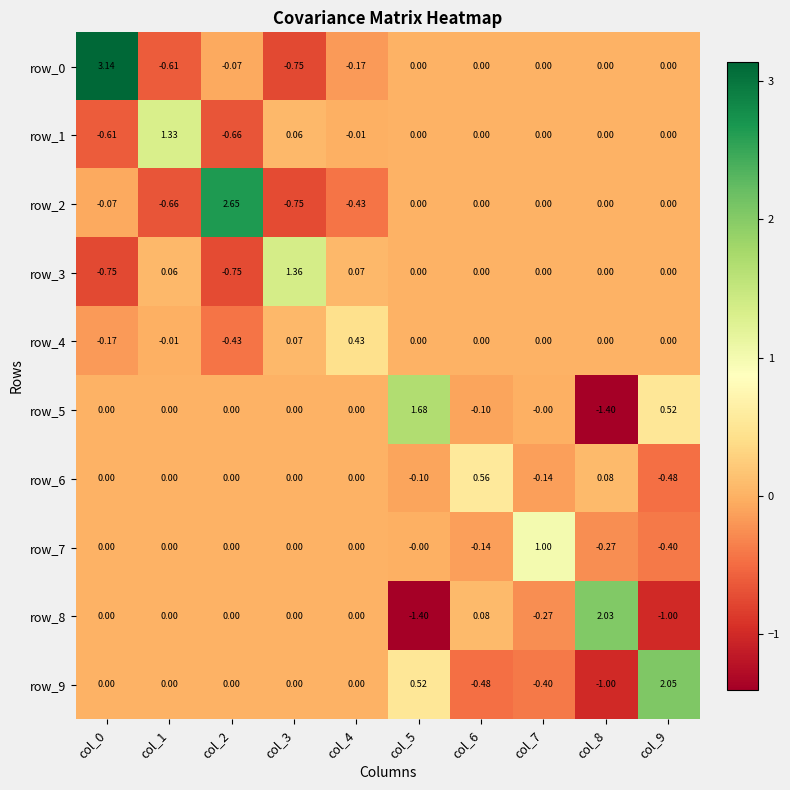

How many values in the row_8 series are below 0?

3